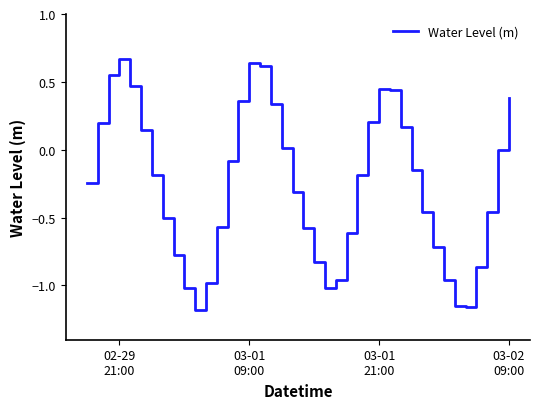

What is the difference between the maximum and minimum values?

1.9